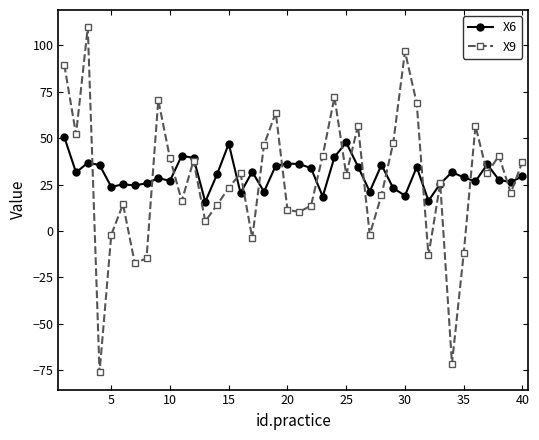

What is the value of the X9 point at the 10th from the left?

39.1